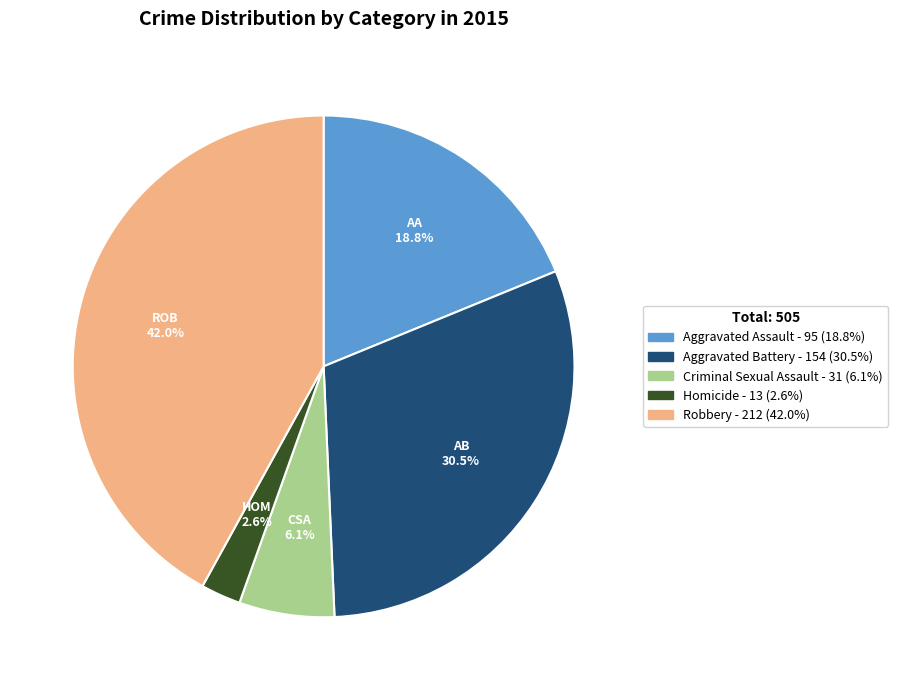

What percentage is the Criminal Sexual Assault slice, to the nearest percent?

6%